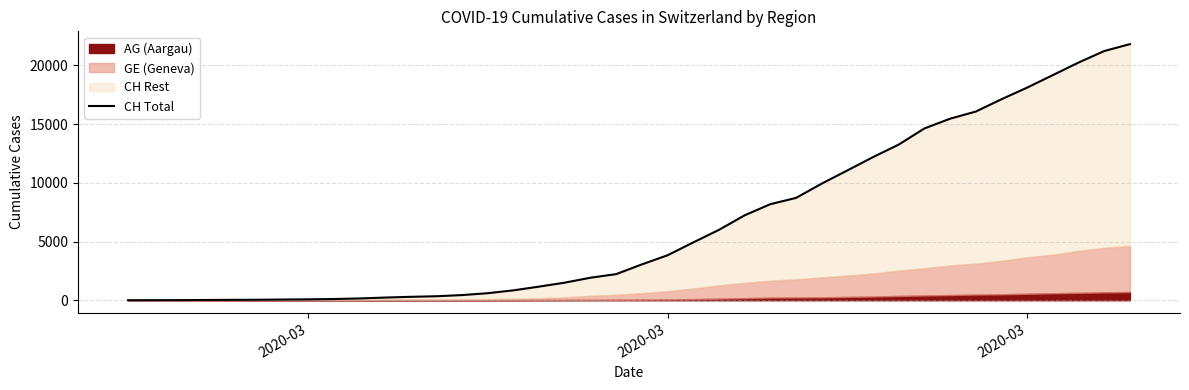

Reading left to right, transcribe all the data shown in this chart.

0	5	10	20	33	41	60	74	104	150	227	291	340	439	599	842	1160	1498	1918	2224	3052	3830	4922	5994	7230	8180	8714	9930	11055	12191	13258	14632	15462	16068	17118	18110	19176	20243	21225	21812